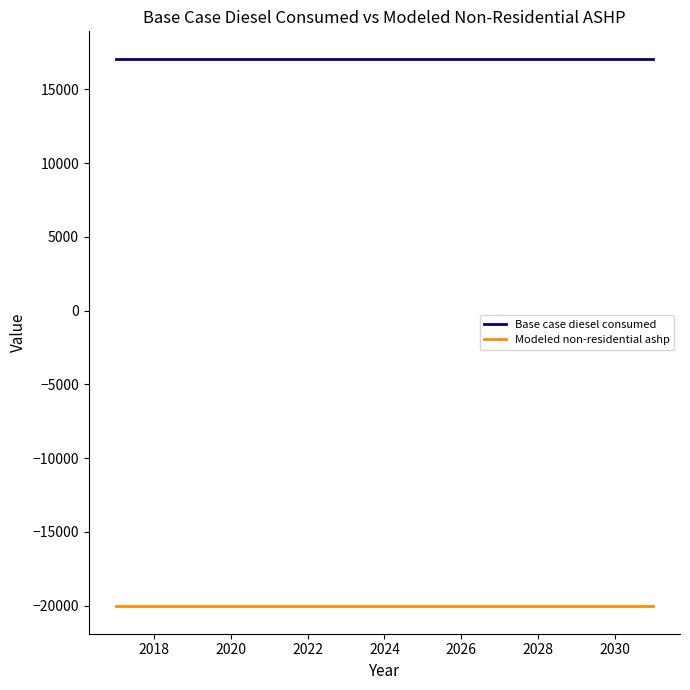

What is the average value of the Base case diesel consumed series?

17074.5